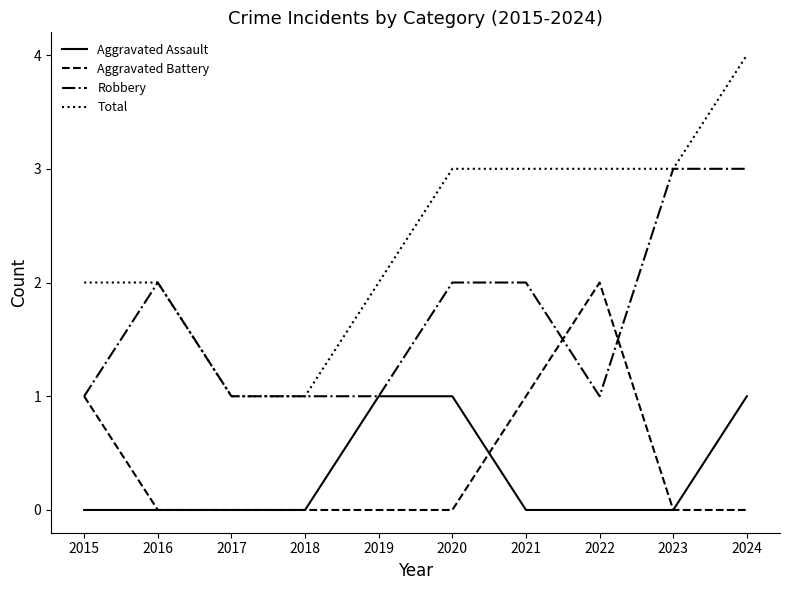

The value of Aggravated Battery at 2015 is 0. True or false?

False